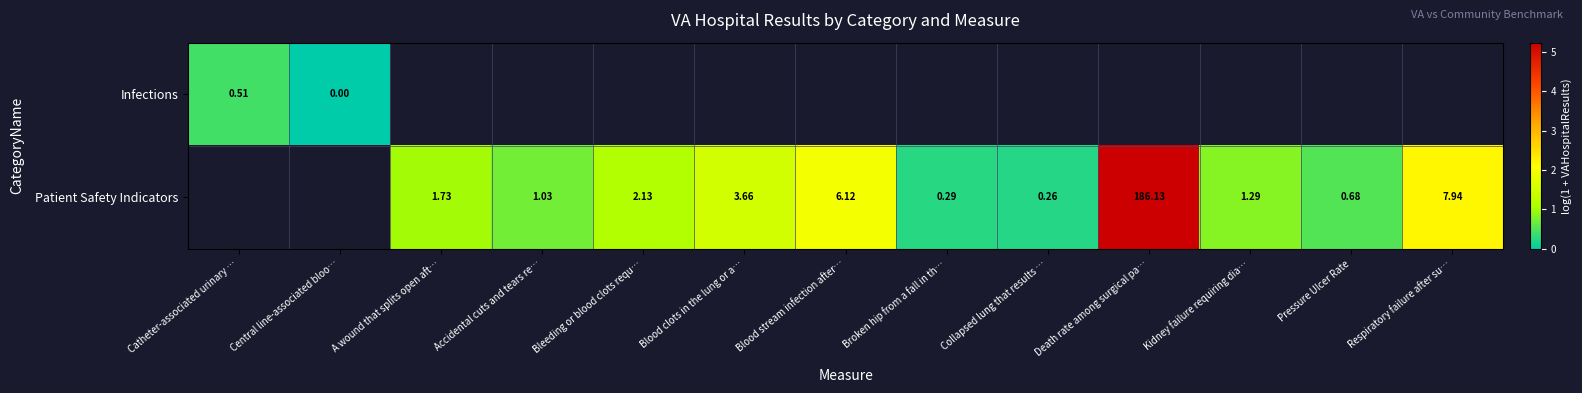

Where does the Patient Safety Indicators series first go above 0?

A wound that splits open aft…